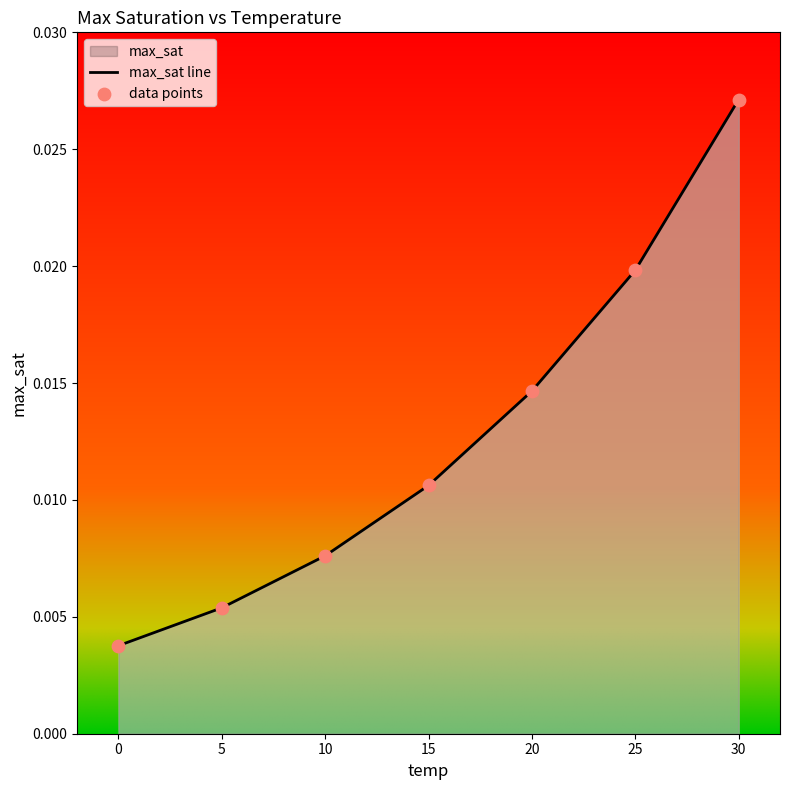

Between 25 and 20, which is larger?

25